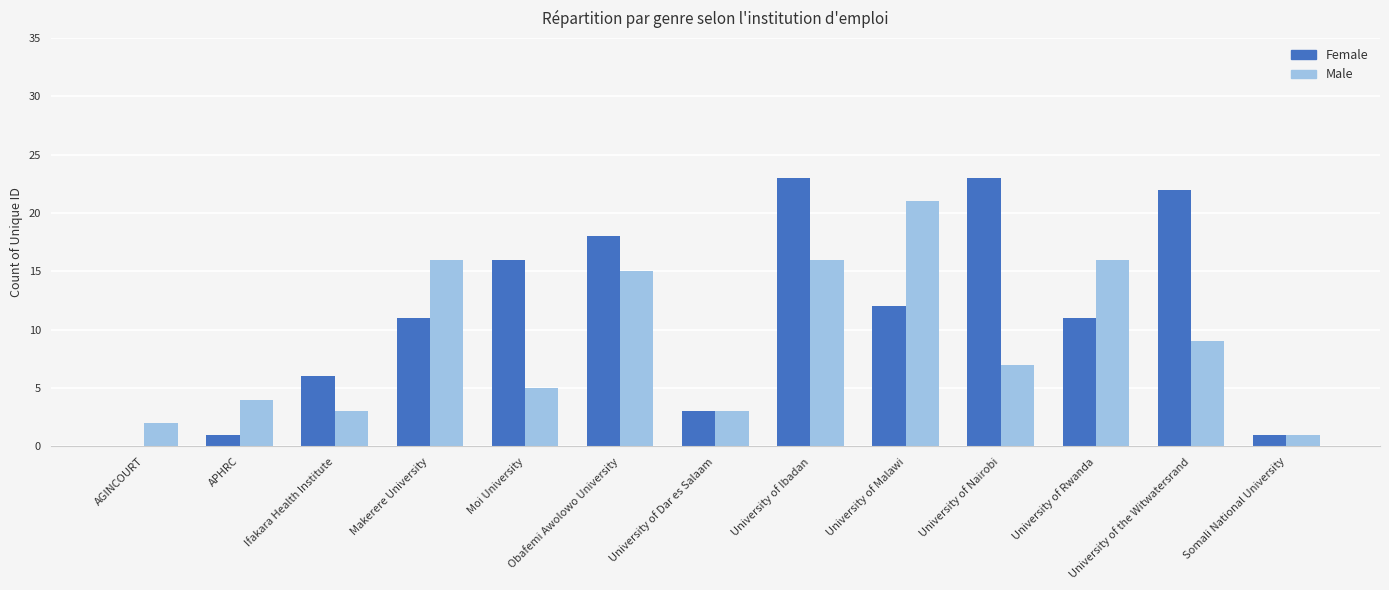

How many series are shown in this chart?

2